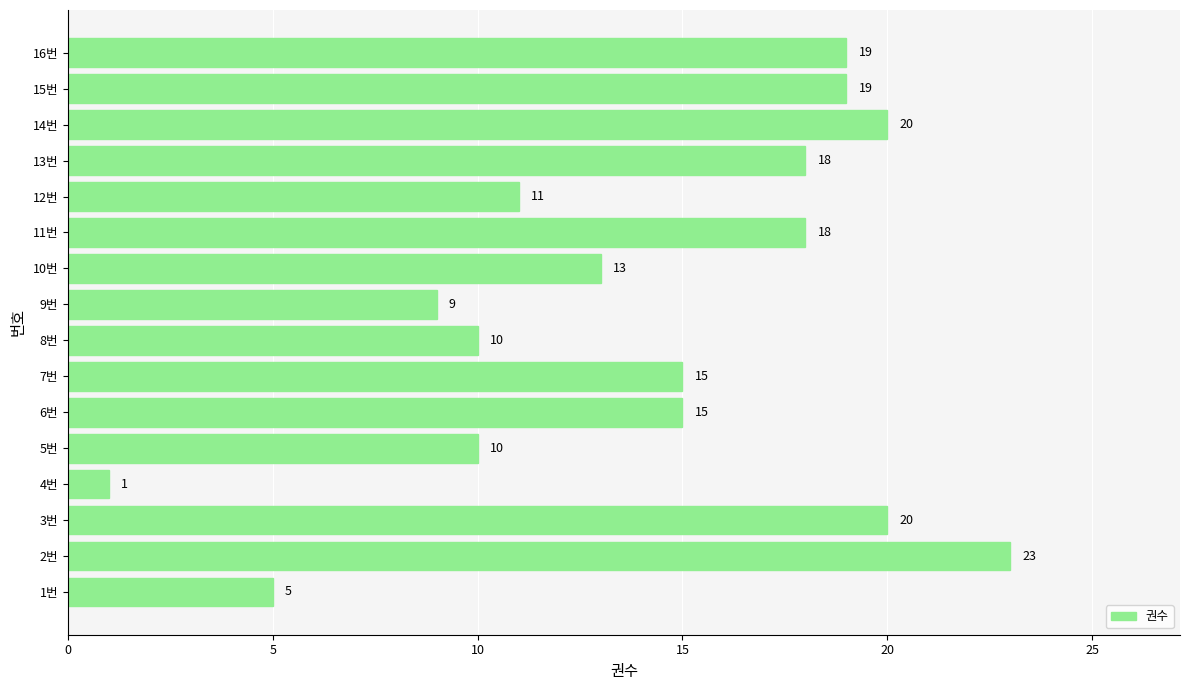

What is the sum of all values?

226